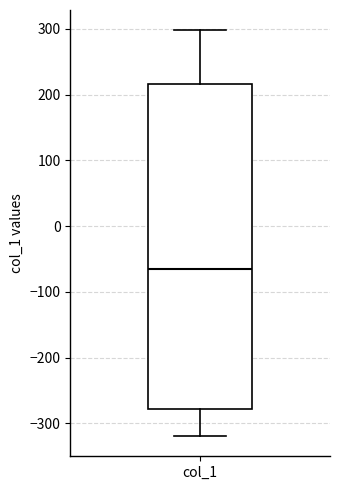

Transcribe this box plot: give where the median line is, the range the box spans, and where the two whiskers end, as read against the y-axis. The values are not printed on the chart, so give them approximately, as read against the axis.

median -70, box -280 to 220, whiskers -320 to 300